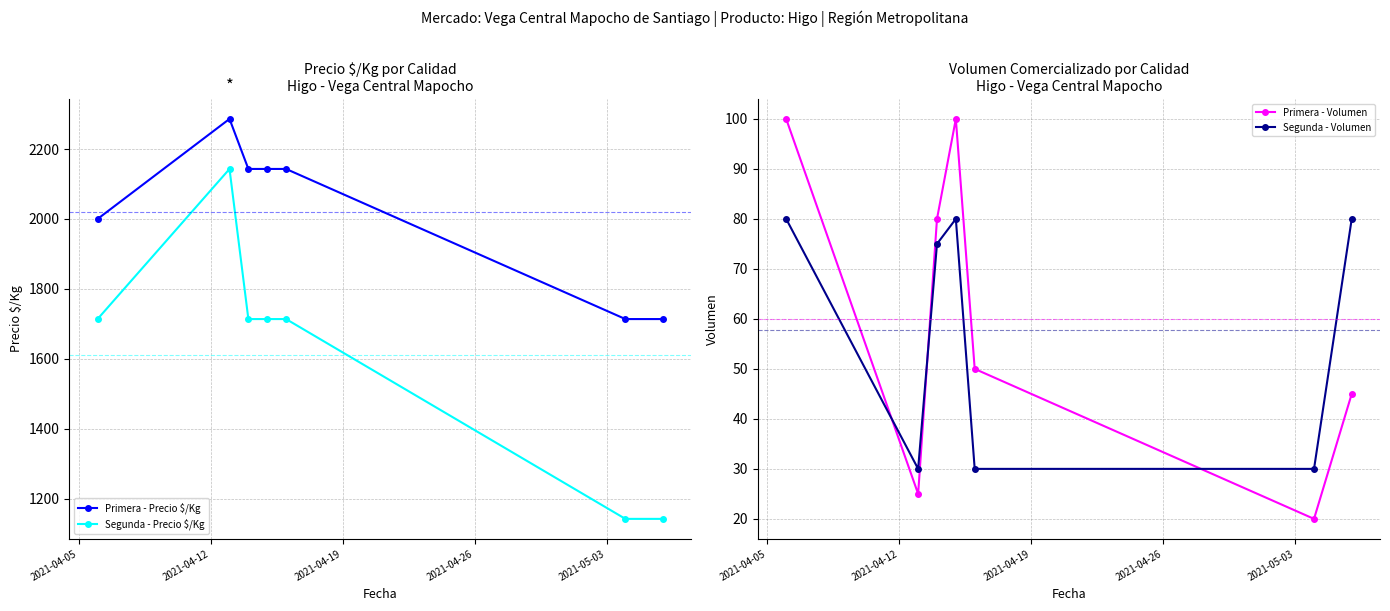

What is the value of the Primera - Volumen point at the 5th from the left?

50